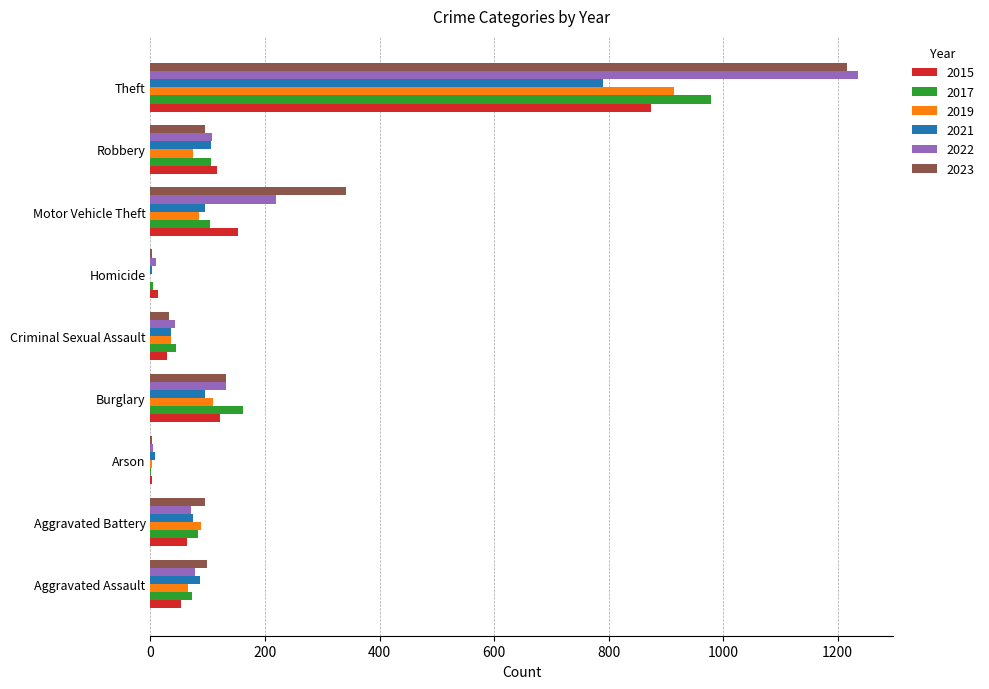

What is the greatest value displayed?

1235